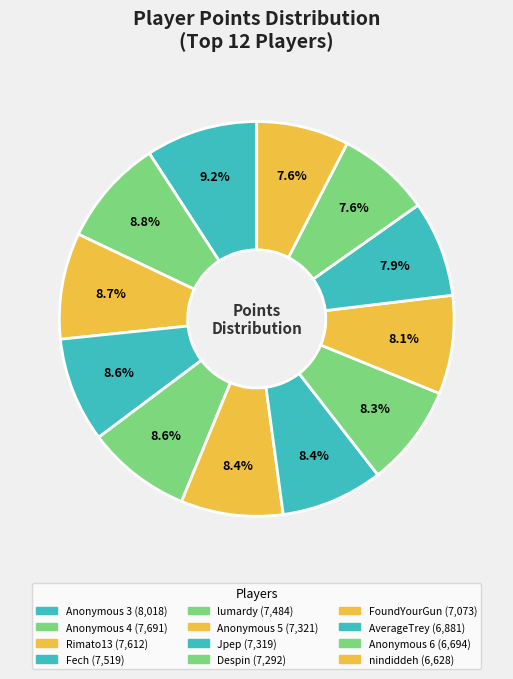

Is it true that lumardy is 3% of the pie?

False